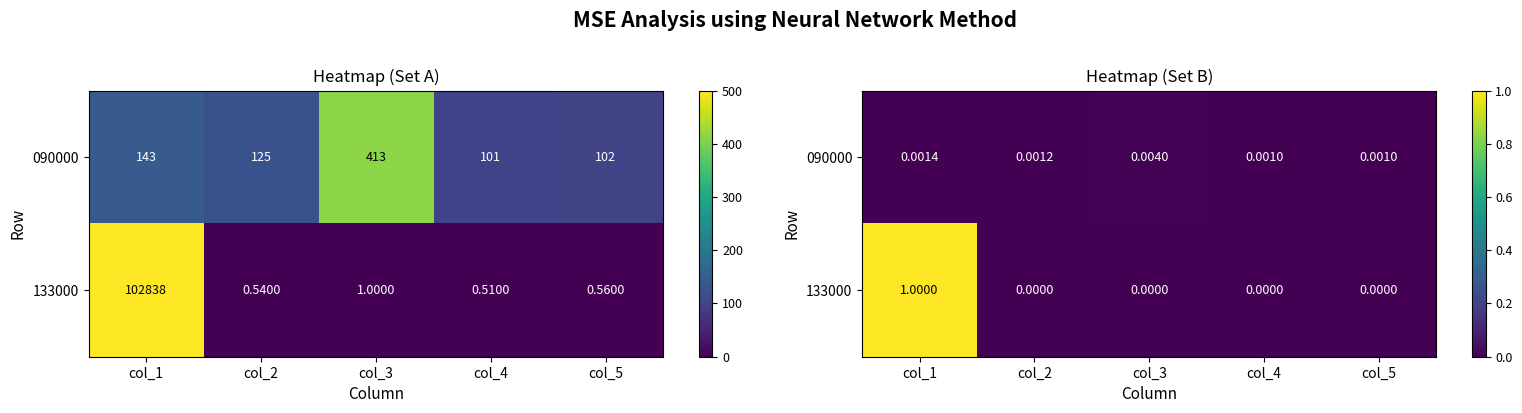

Is it true that 090000 equals 0.0 at col_5?

True